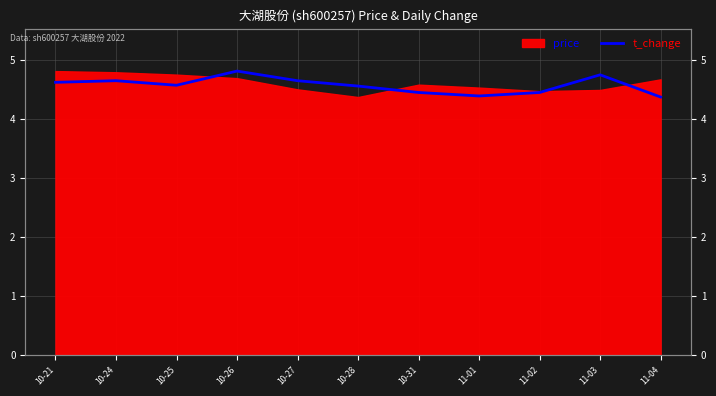

Between 10-31 and 10-26, which is larger?

10-26